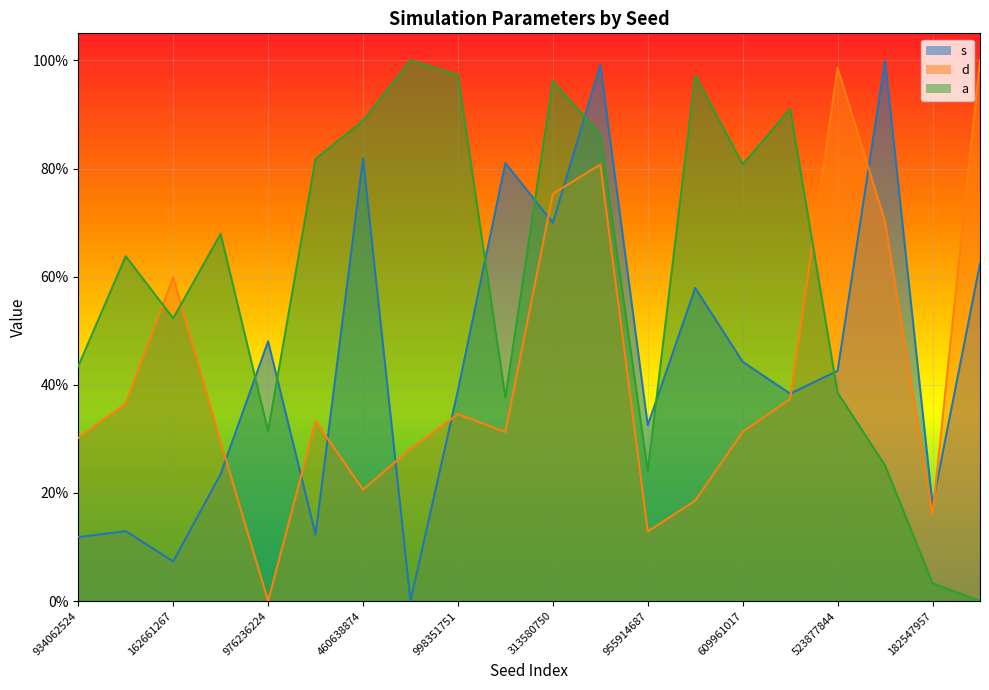

How many interior local valleys does the d series have?

5